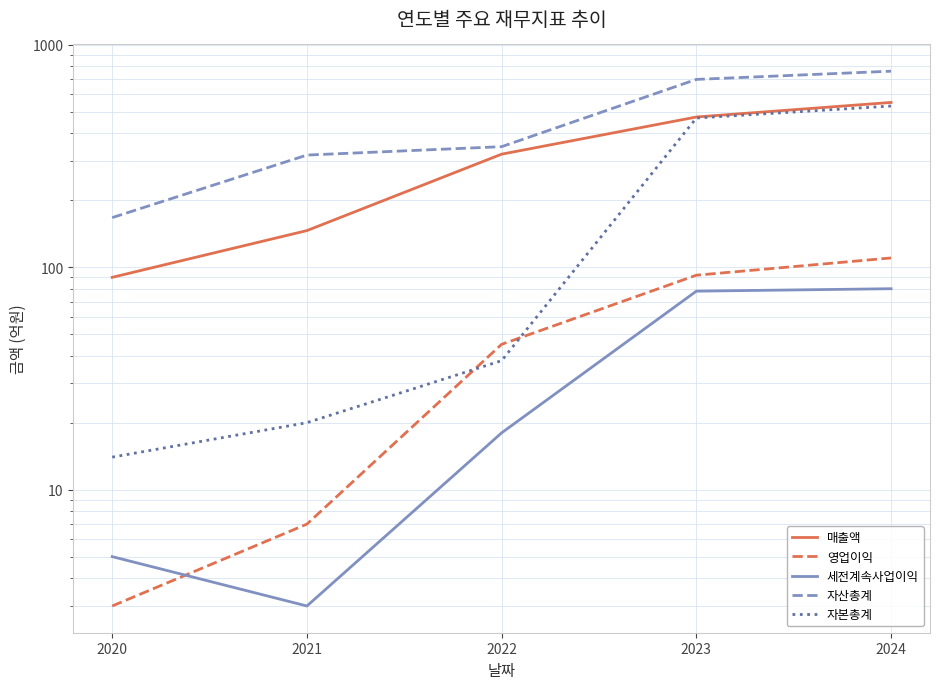

What is the highest value of the 세전계속사업이익 series?

80